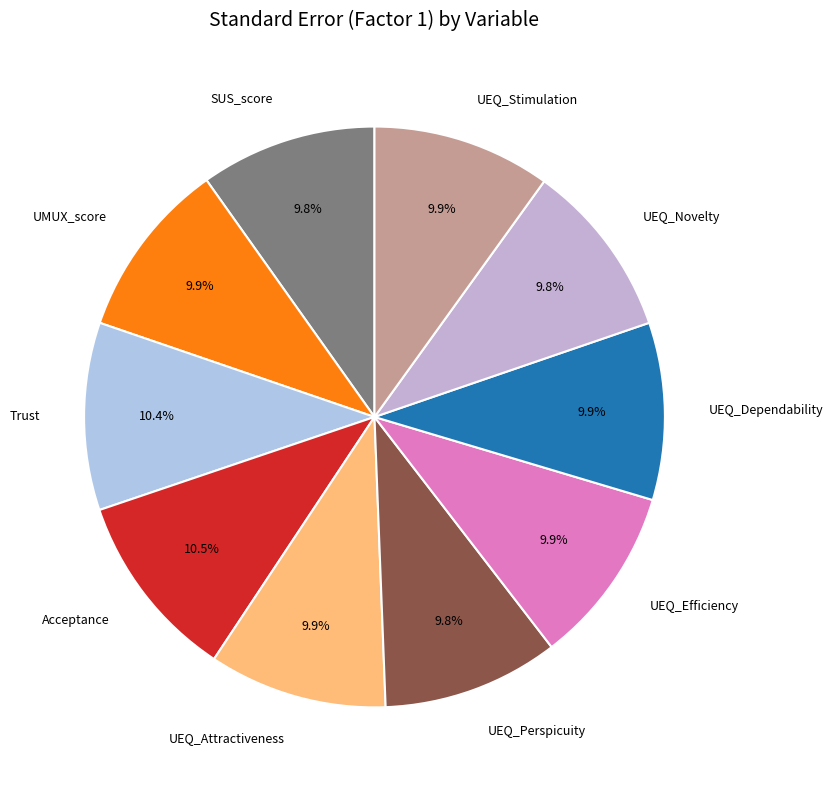

What percentage do SUS_score and UEQ_Attractiveness together represent?

19.7%